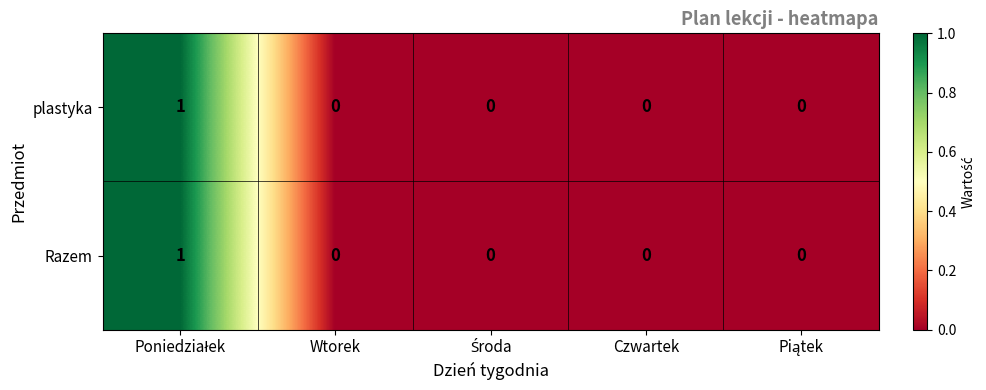

True or false: Razem has a value of -1 at Wtorek.

False